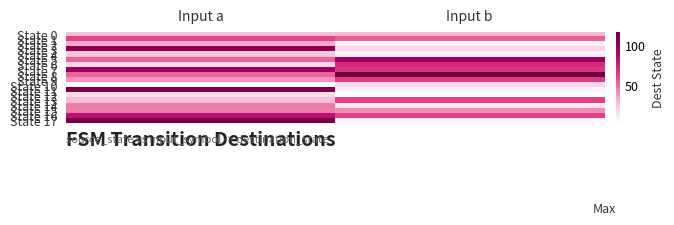

List the series in order of their peak value, highest first.

State 8, State 17, State 11, State 3, State 7, State 5, State 16, State 6, State 9, State 13, State 1, State 14, State 15, State 2, State 0, State 4, State 10, State 12